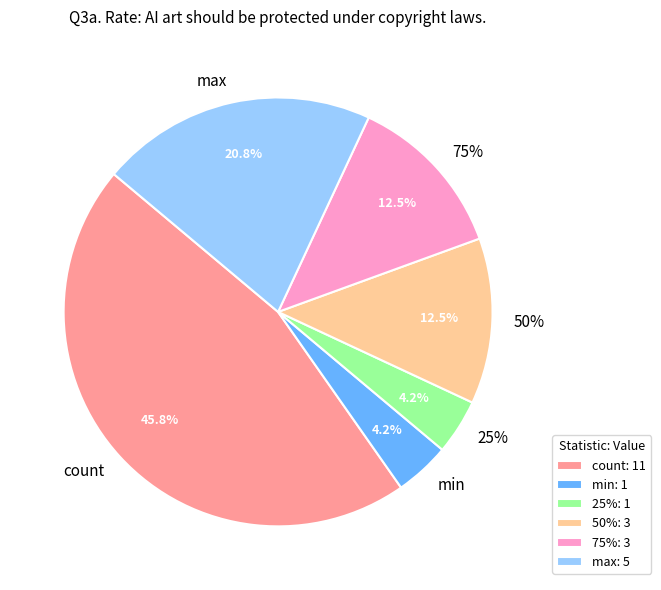

Is the sum of 75% and 25% greater than half?

No